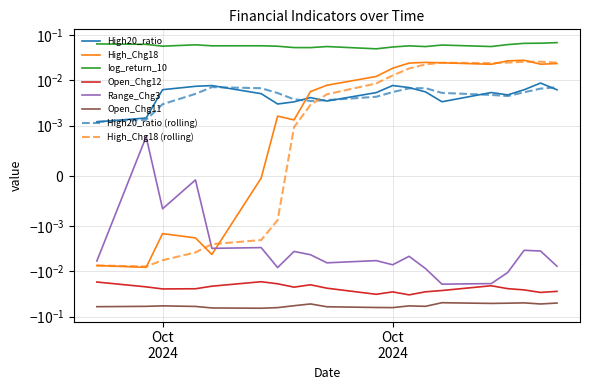

Rank the series by their maximum value, from highest to lowest.

log_return_10, High_Chg18, High20_ratio, Range_Chg3, Open_Chg12, Open_Chg11